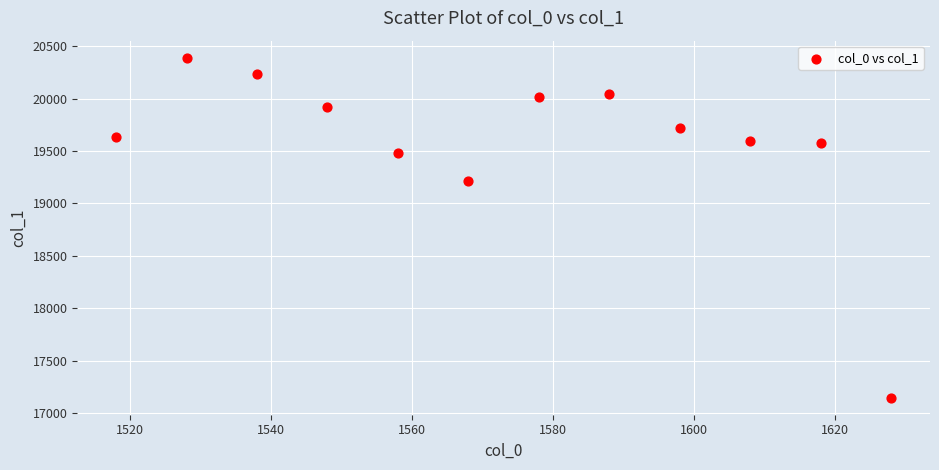

What is the range of X values (max minus min)?

110.0